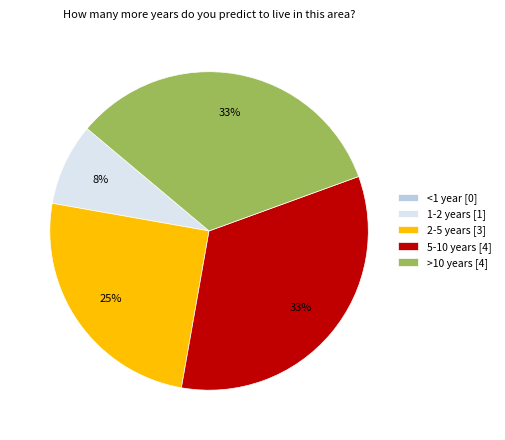

What percentage is the 1-2 years [1] slice, to the nearest percent?

8%